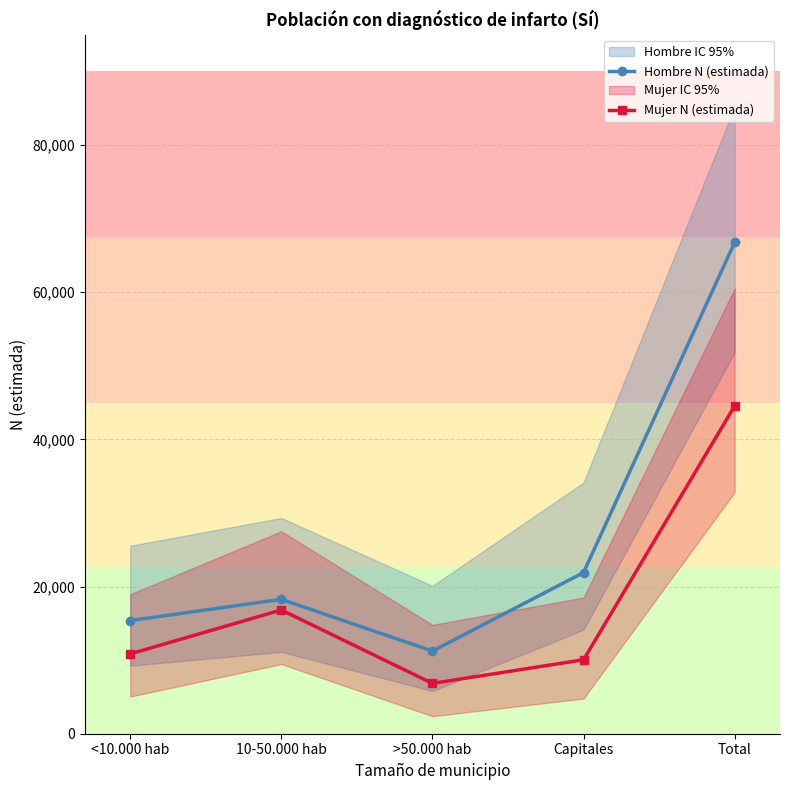

What is the difference between the maximum and minimum values in the Mujer N (estimada) series?

37712